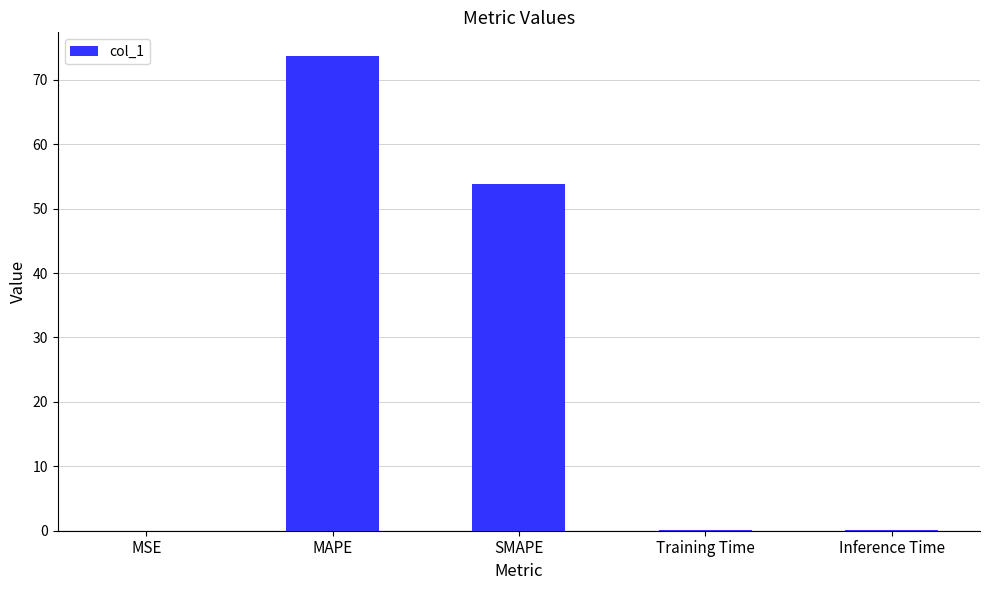

Which has a higher value, MSE or SMAPE?

SMAPE